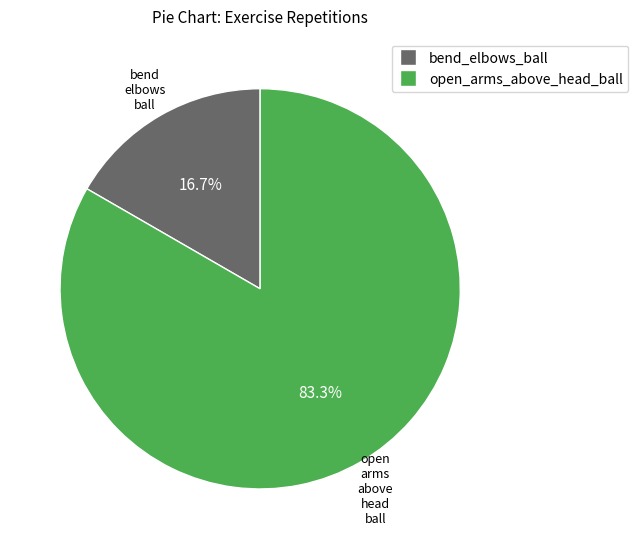

What is the total percentage of bend_elbows_ball and open_arms_above_head_ball?

100.0%